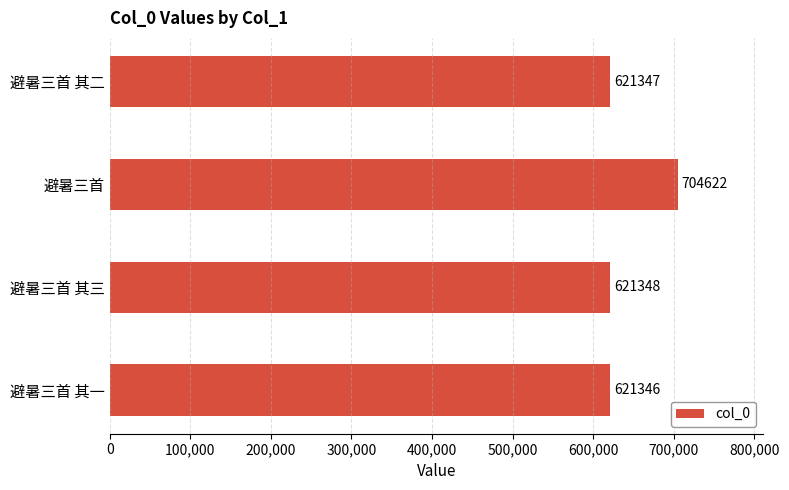

What is the greatest value displayed?

704622